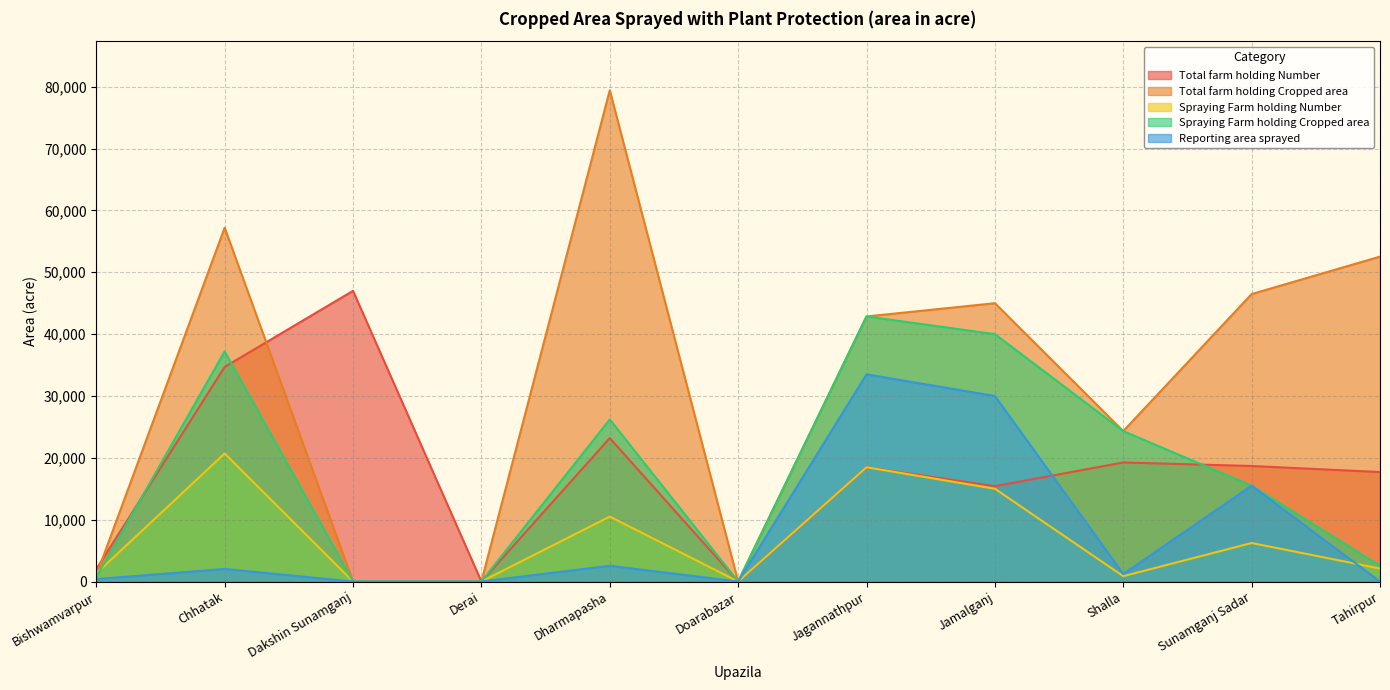

At which label does Total farm holding Number reach its peak?

Dakshin Sunamganj